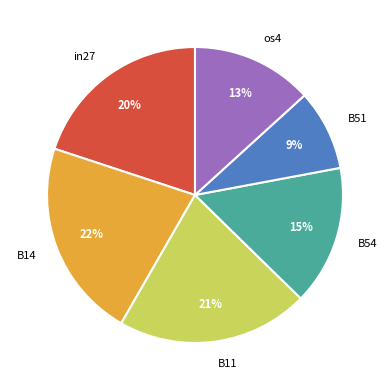

Does os4 represent more than half of the total?

No